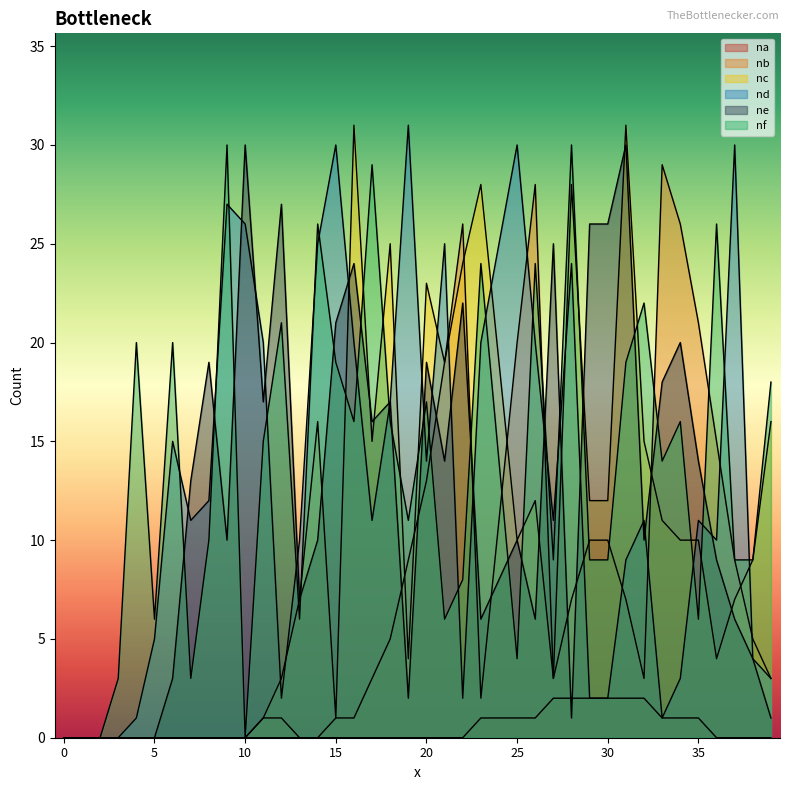

How many lines are shown in the chart?

6